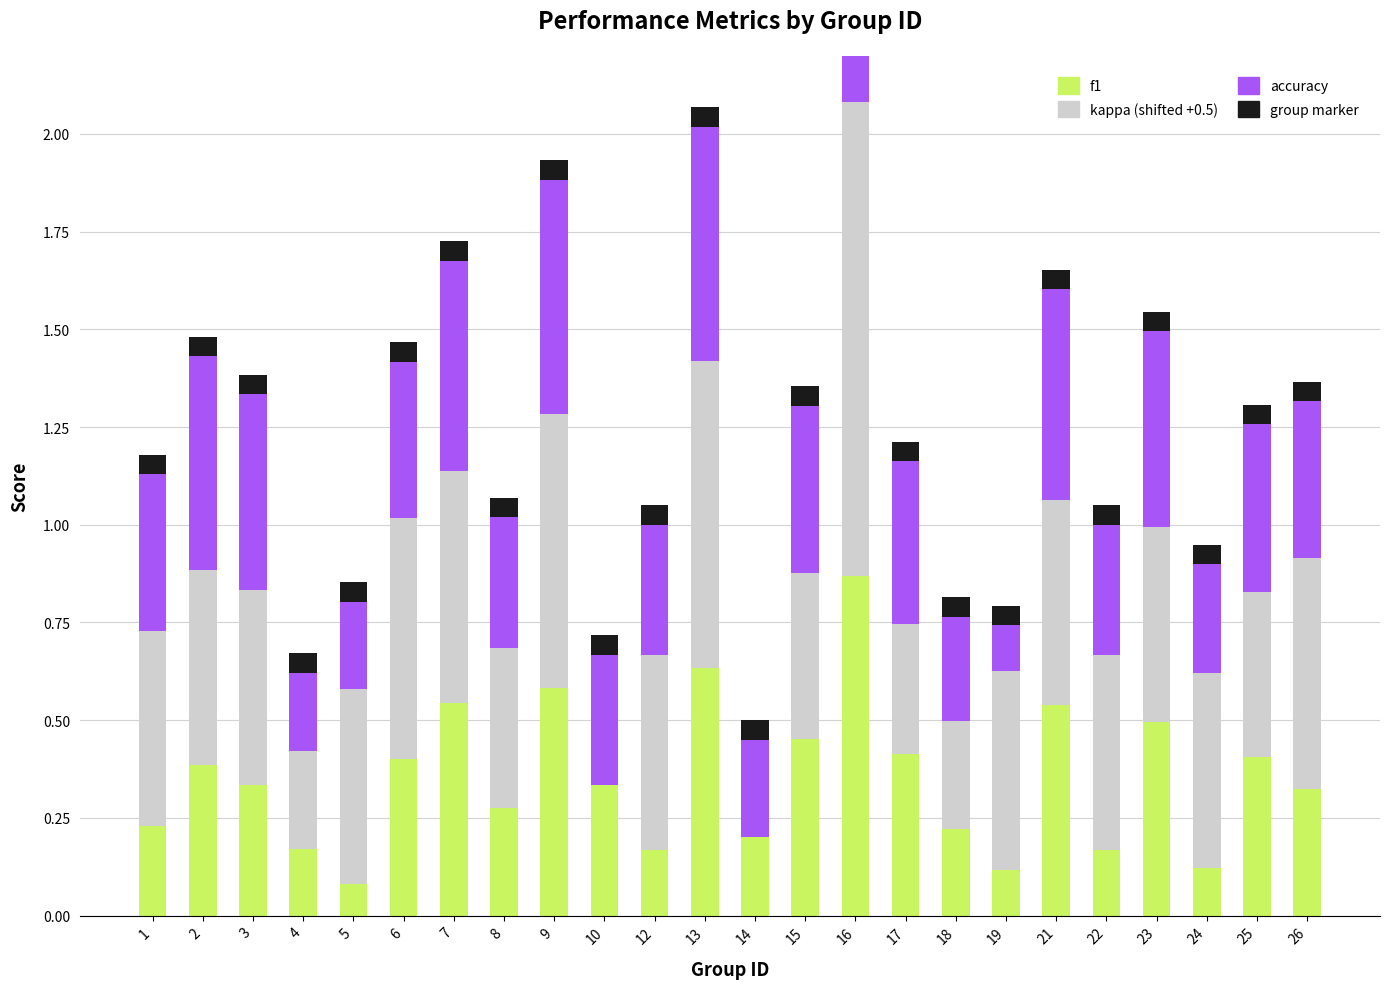

Between 3 and 24, which series saw the biggest shift?

accuracy